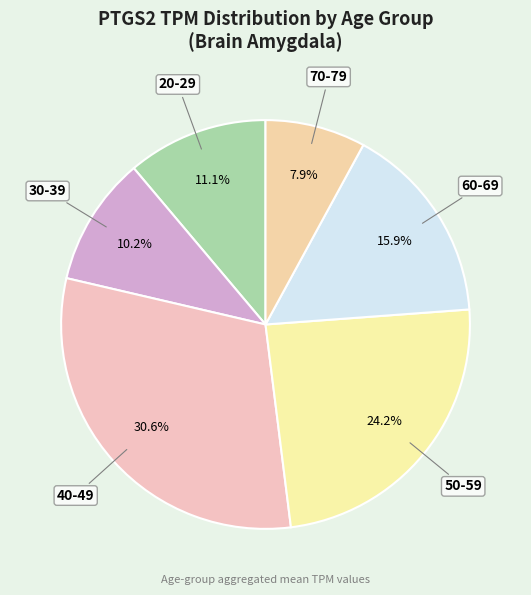

What is the ratio of the value at 70-79 to the value at 60-69?

0.5